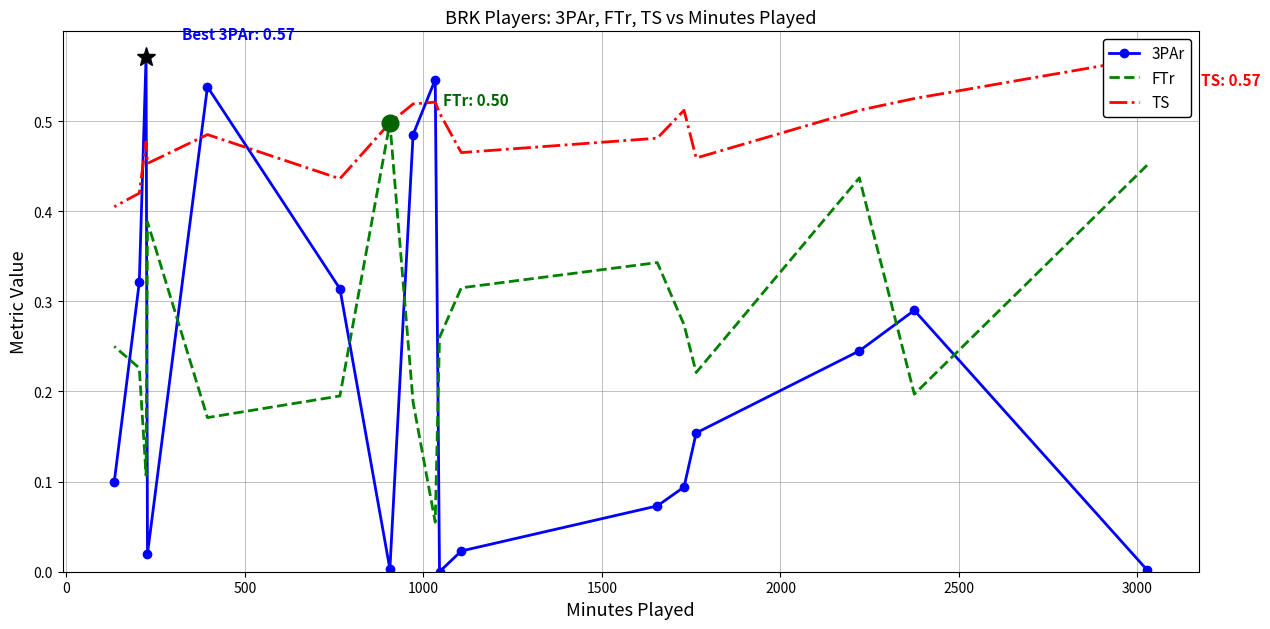

The FTr series shows 0.3 at 1500. True or false?

True